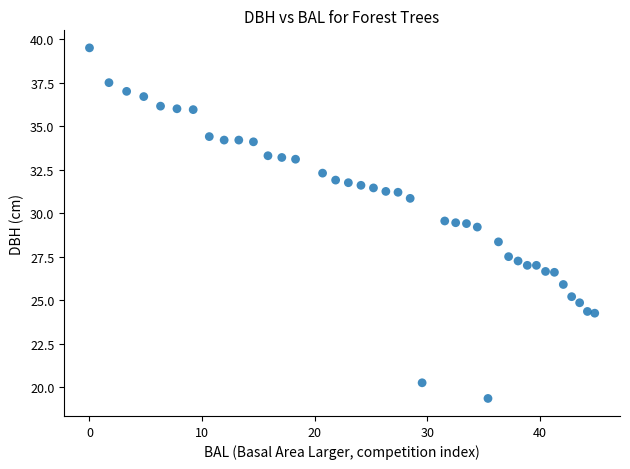

What is the range of X values (max minus min)?

44.9